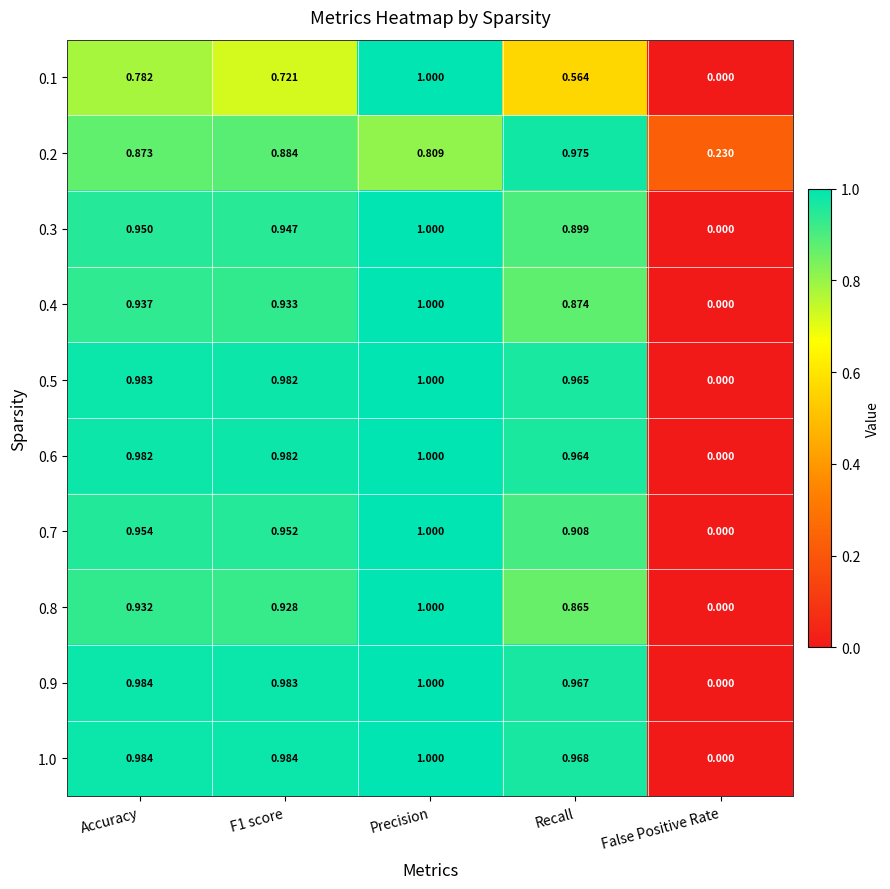

Where is 0.3 nearest to the value 0?

False Positive Rate